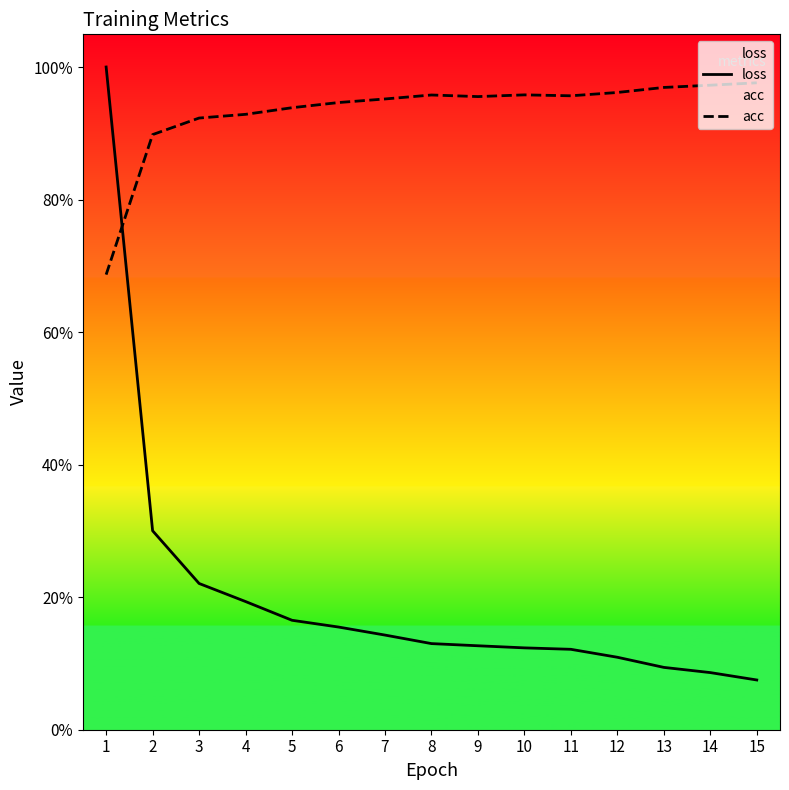

Which series ends up on top after the final intersection of loss and acc?

acc